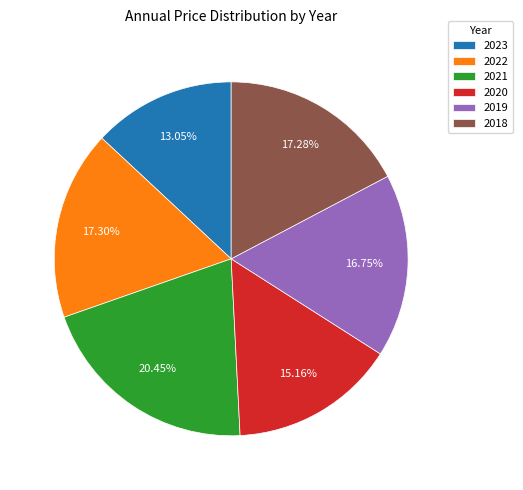

Which slice is the largest?

2021